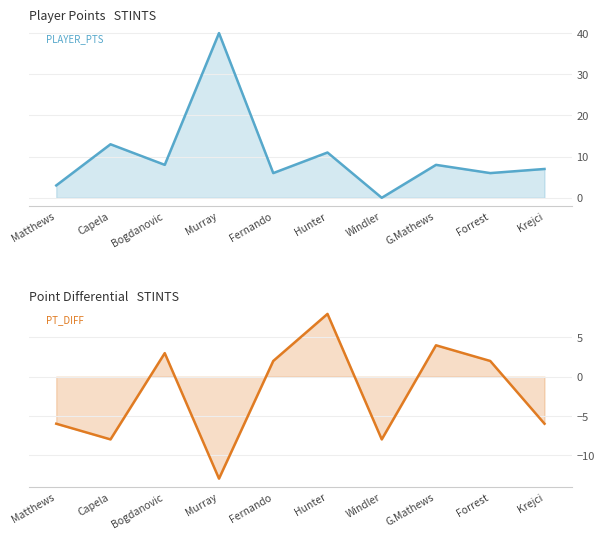

How many values in PT_DIFF are below zero?

5